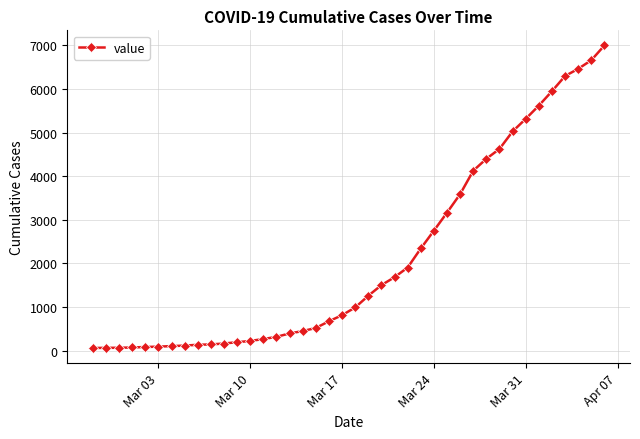

What is the difference between the maximum and minimum values?

6931